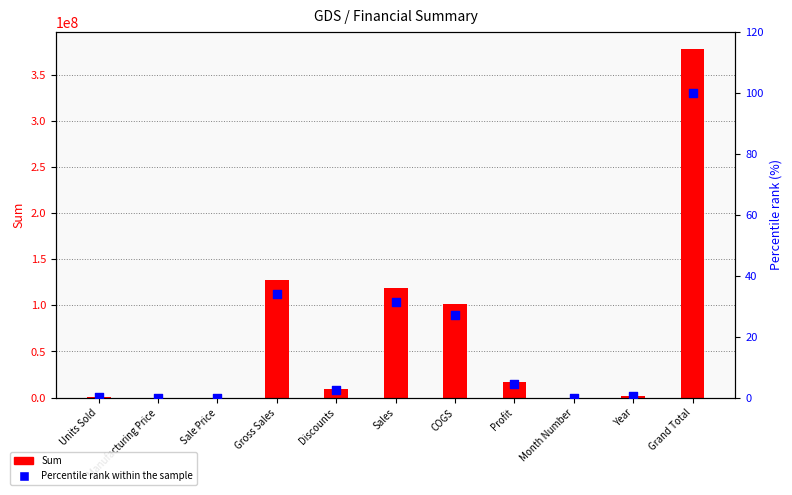

Which series contains the highest Y value?

Sum